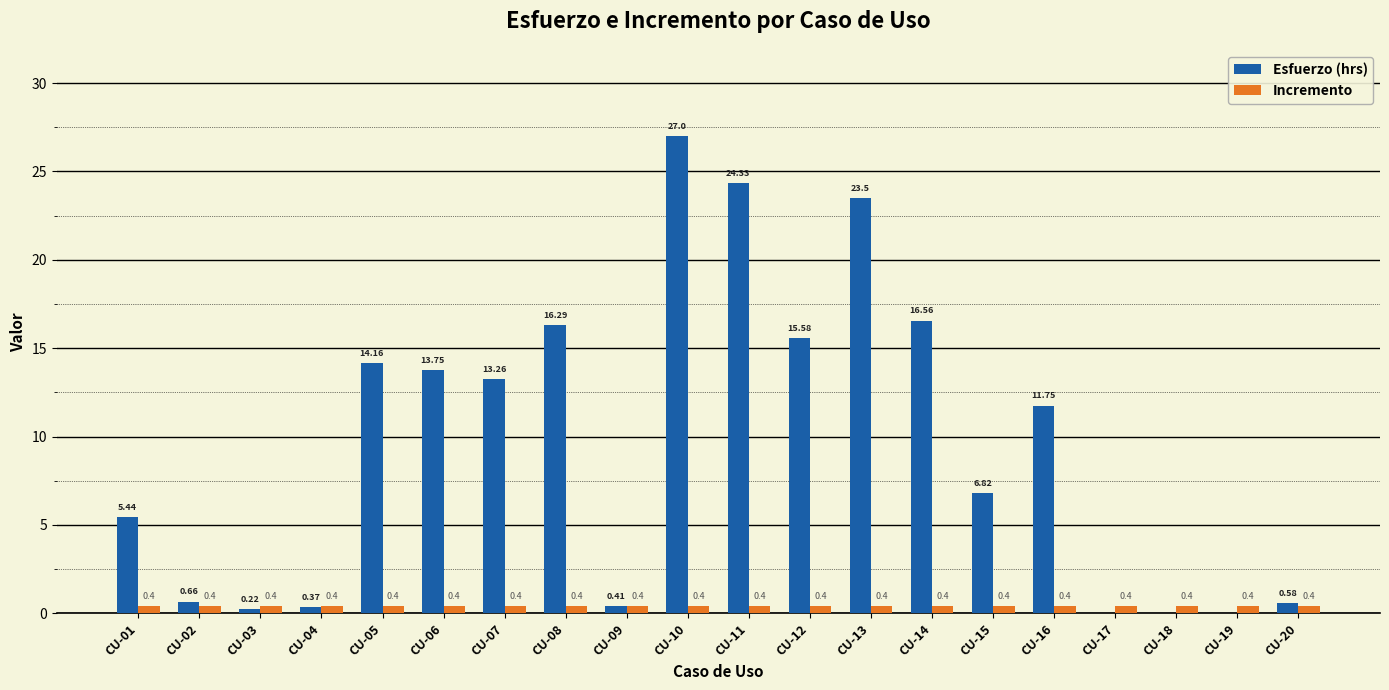

Between CU-05 and CU-15, which series saw the biggest shift?

Esfuerzo (hrs)